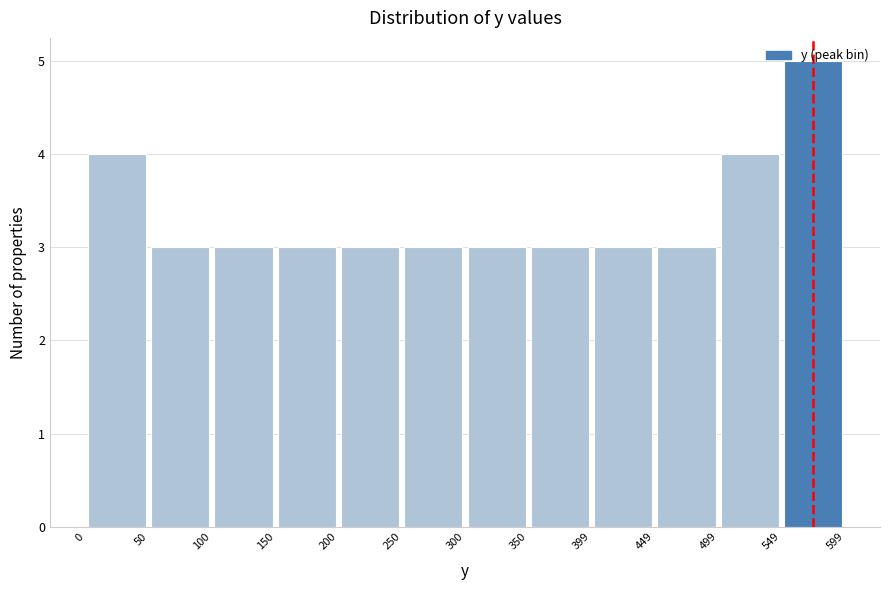

Over which range of the x-axis is the bar tallest?

549 to 599